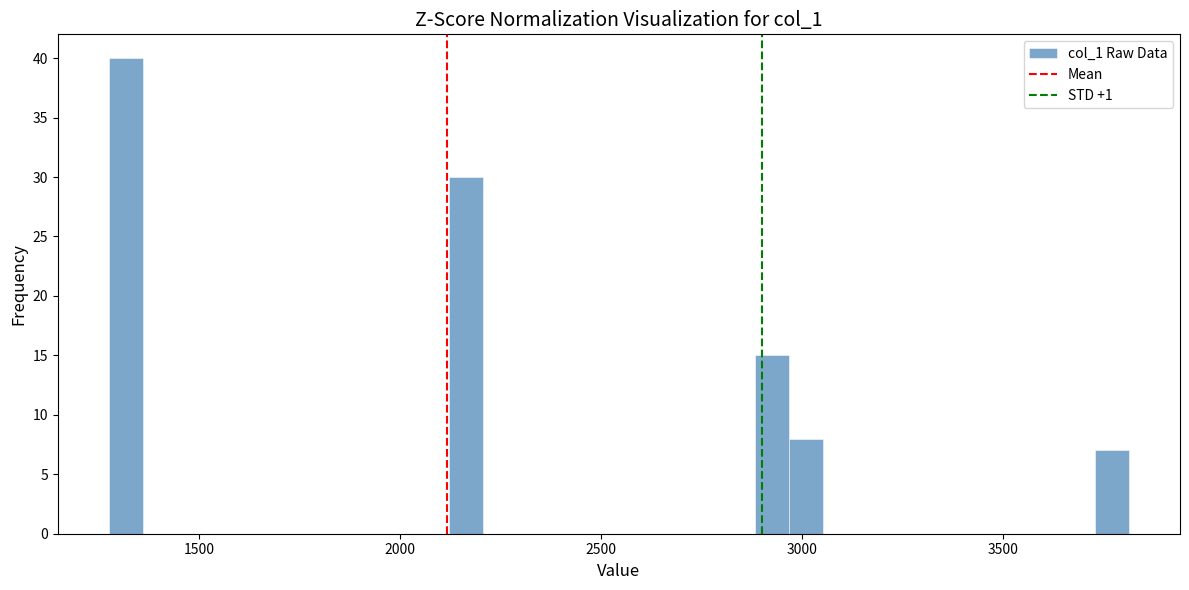

Around what value on the x-axis is the tallest bar? Give the approximate position of its centre, as read against the axis.

1300